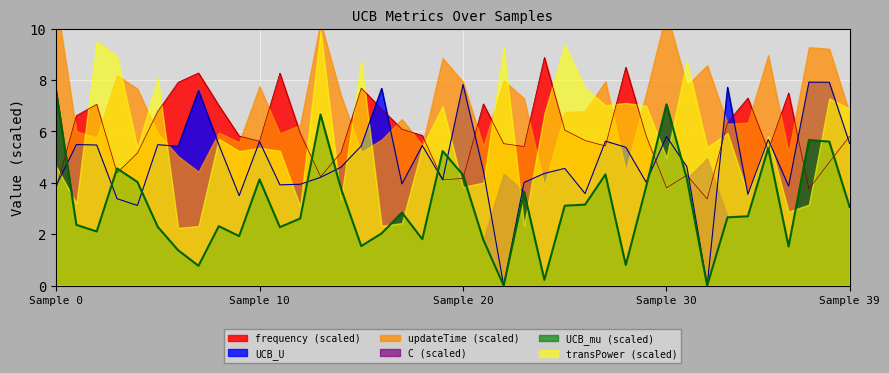

Is it true that frequency equals 5.4 at 27?

True